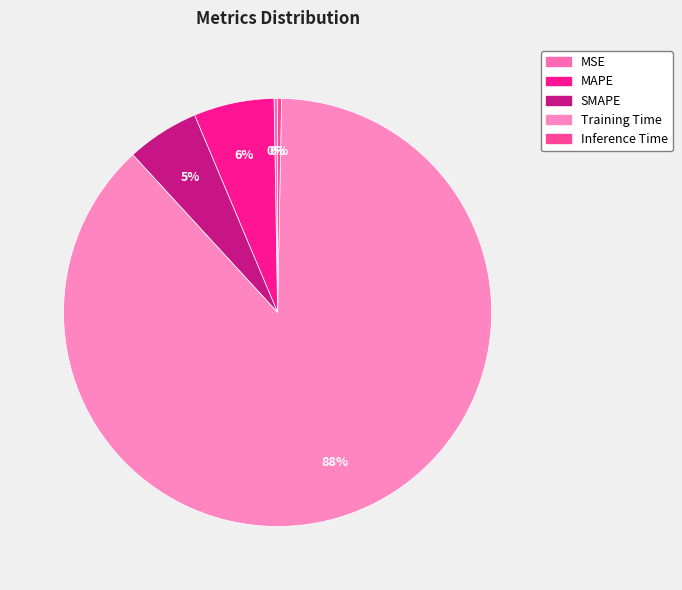

Does any single category account for the majority?

Yes